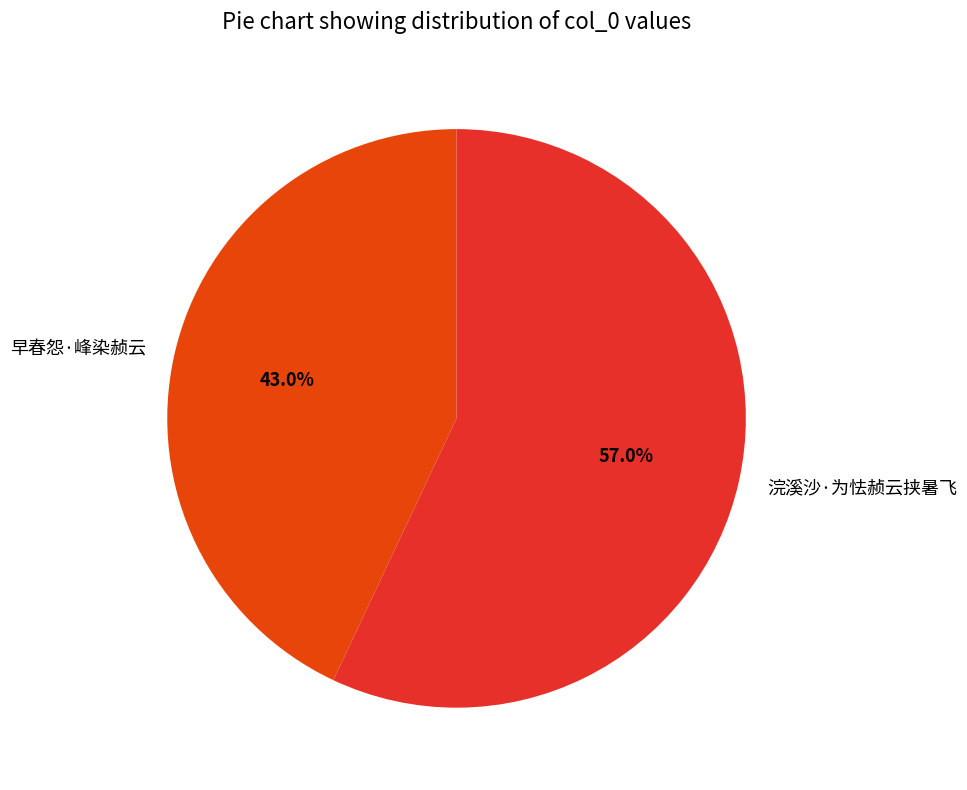

What percentage is NOT represented by 早春怨·峰染赪云?

57.0%